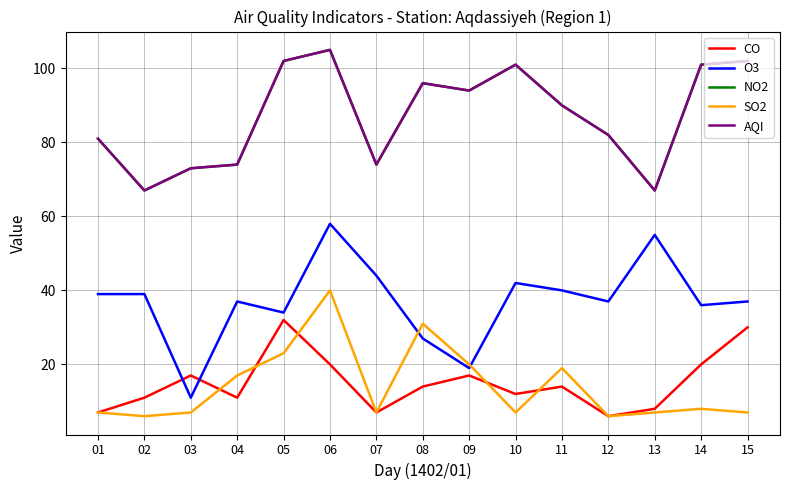

Where is the first local maximum for SO2?

06